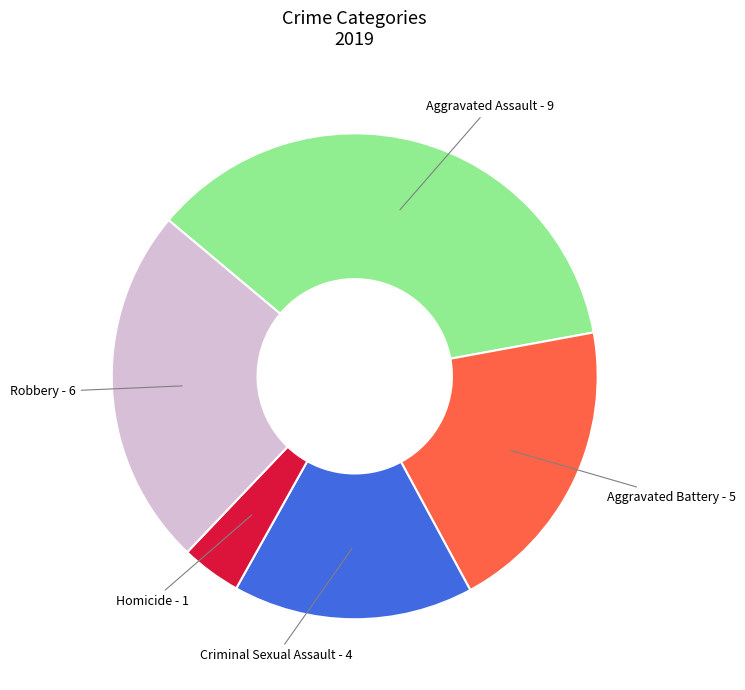

Is Aggravated Battery the majority of the pie?

No